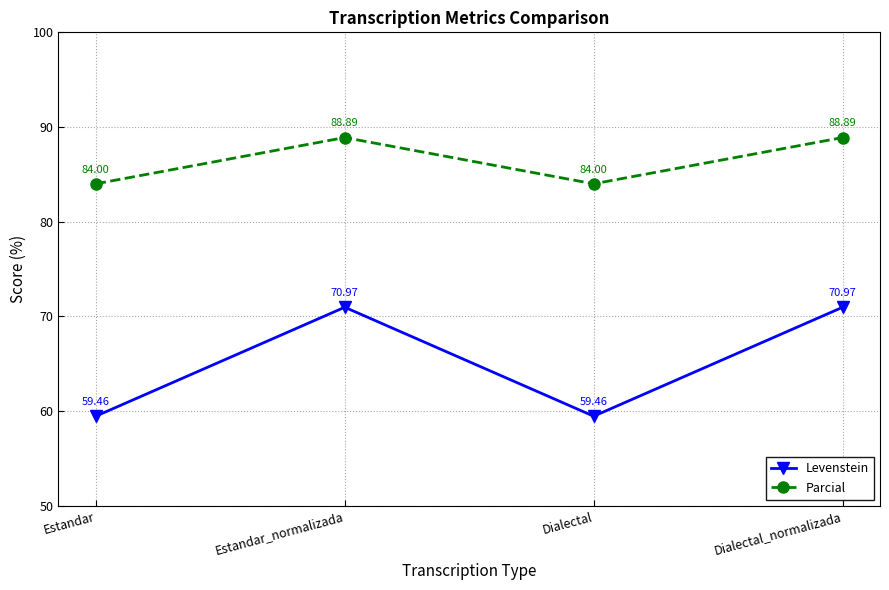

At which label does Parcial first exceed 88?

Estandar_normalizada